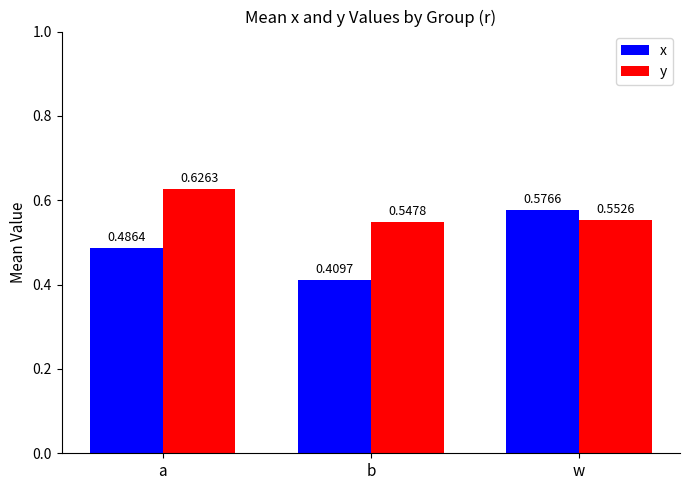

Between a and w, which series saw the biggest shift?

x